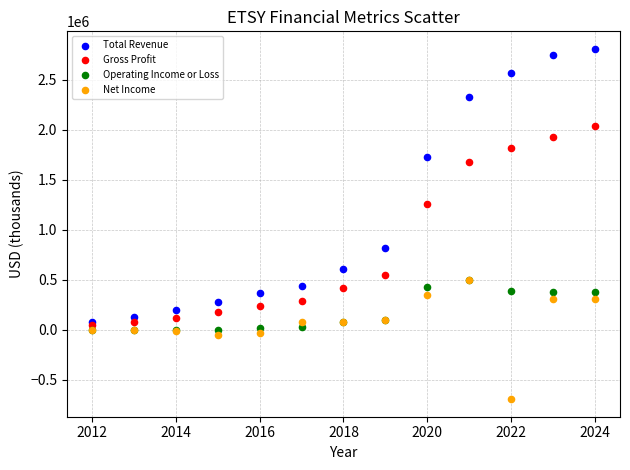

What are all the series names shown in the legend?

Total Revenue, Gross Profit, Operating Income or Loss, Net Income